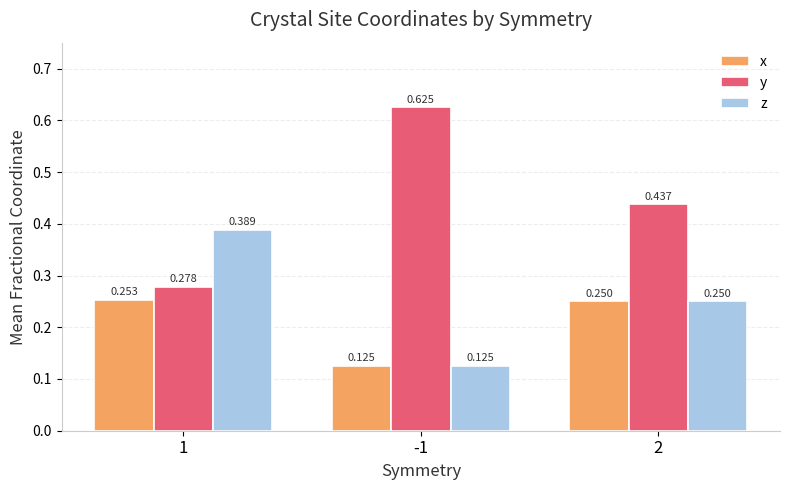

How many y values are between 0 and 1?

3